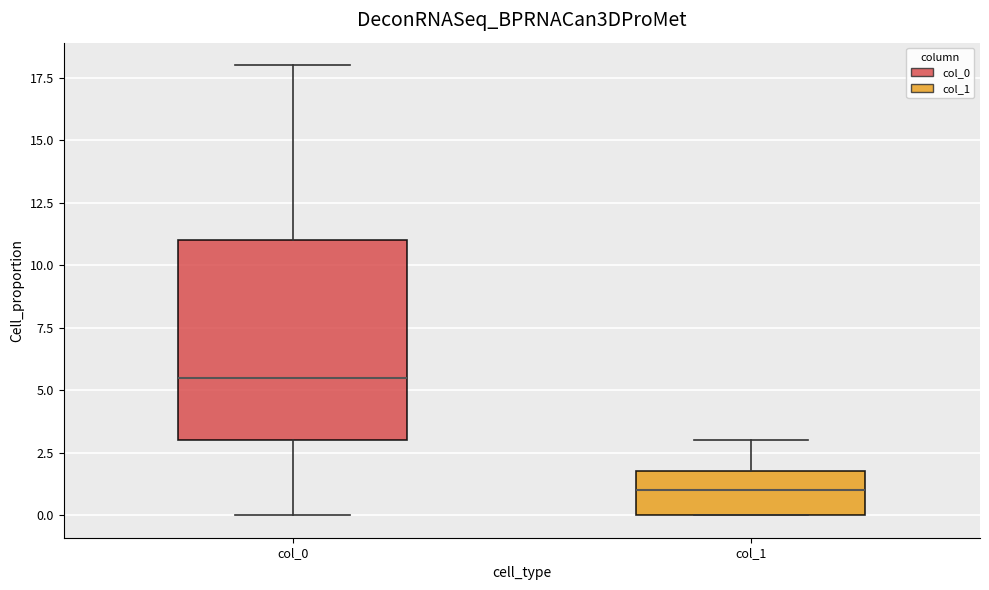

Reading left to right, read every box against the y-axis: the position of its median line, the range the box covers, and the ends of its whiskers. The values are not printed on the chart, so give them approximately, as read against the axis.

col_0: median 5.5, box 3.0 to 11.0, whiskers 0.0 to 18.0
col_1: median 1.0, box 0.0 to 2.0, whiskers 0.0 to 3.0